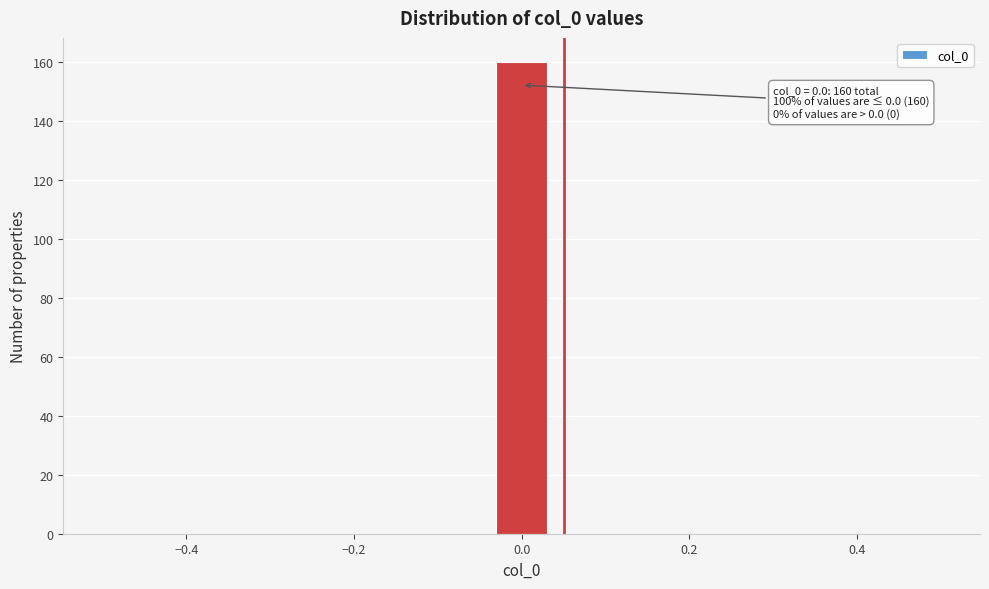

Around what value on the x-axis is the tallest bar? Give the approximate position of its centre, as read against the axis.

0.00